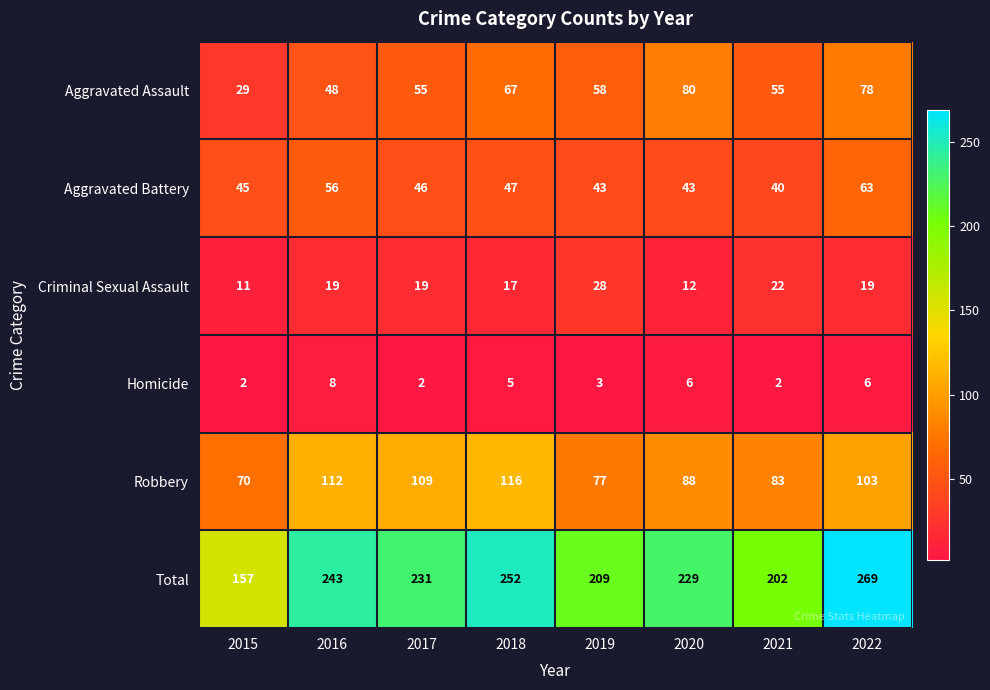

At which label does Robbery reach its minimum?

2015